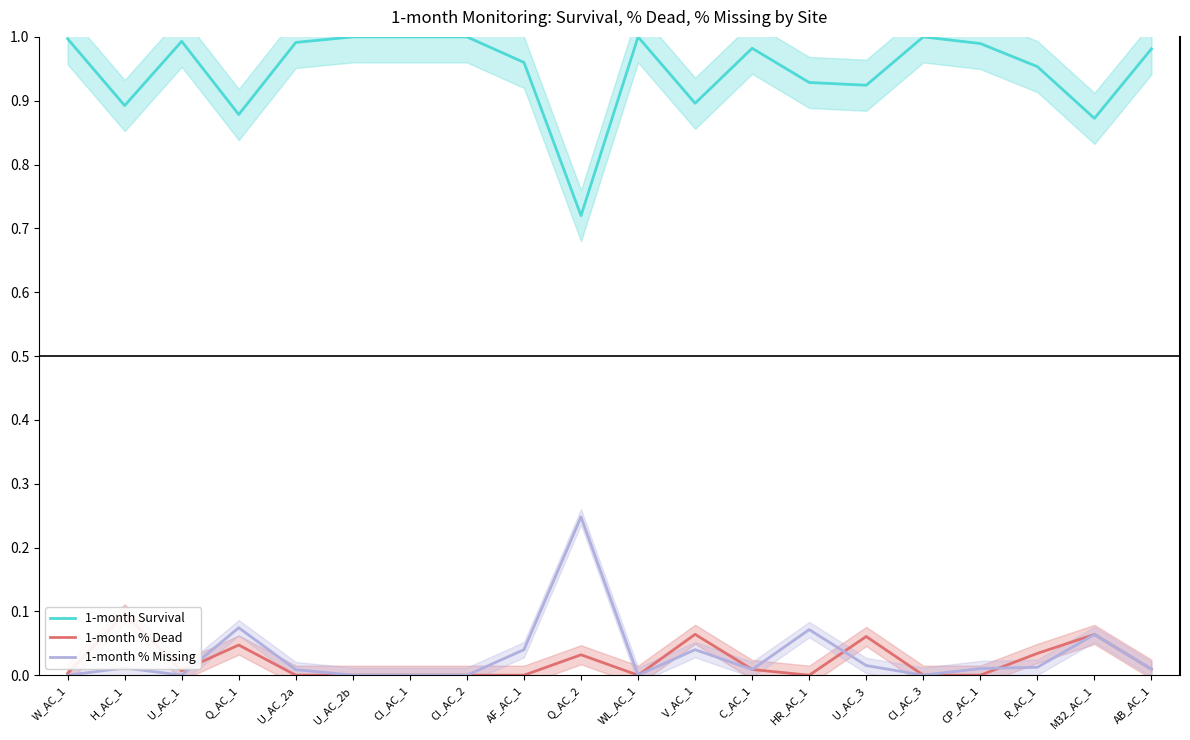

Count the number of categories in the chart.

20